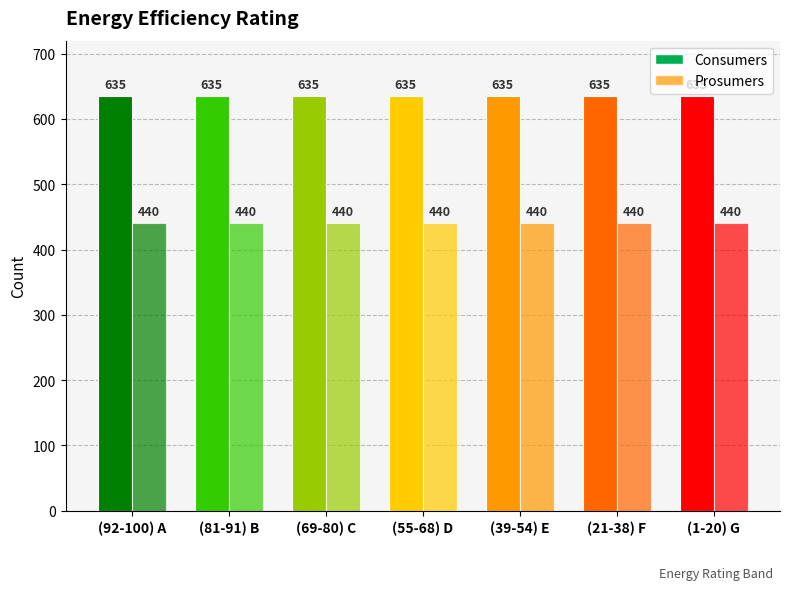

How many bars are there in each group?

2